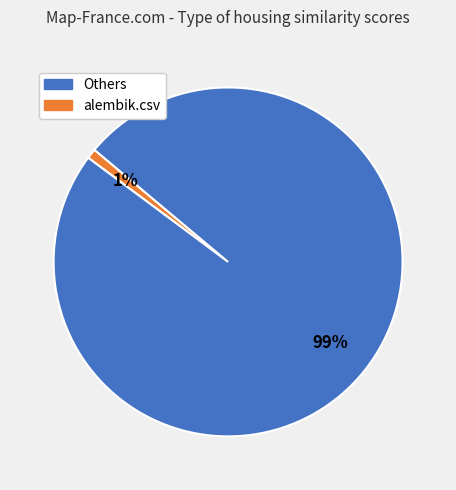

To the nearest percent, what is the average slice percentage?

50%